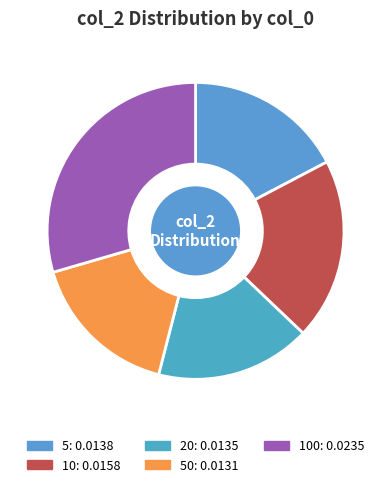

How many segments does this pie chart have?

5